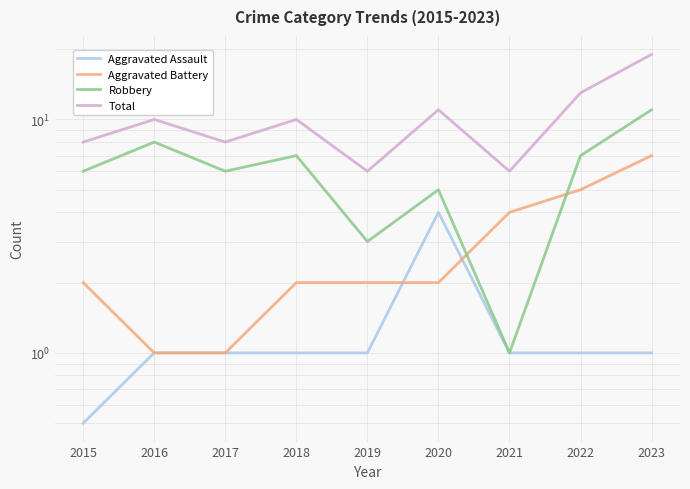

True or false: Robbery and Total intersect in this chart.

False